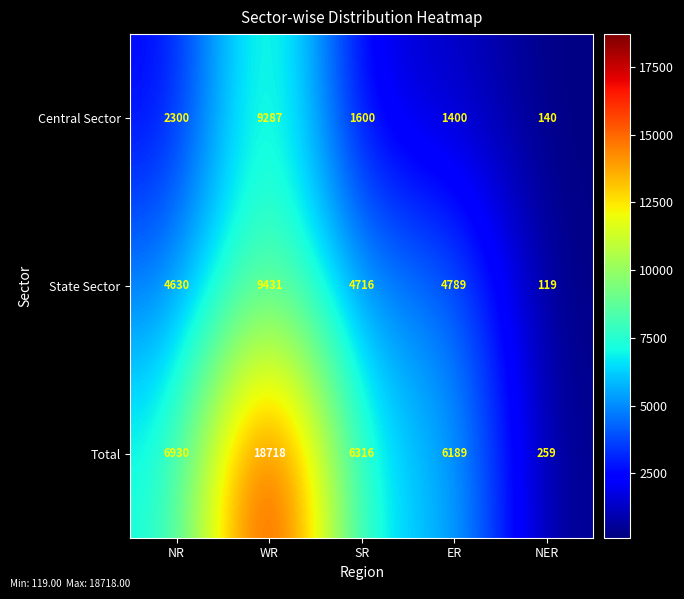

What is the total value across all series at WR?

37436